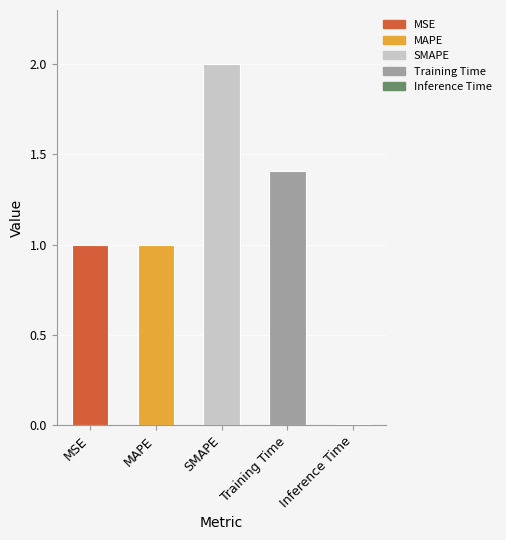

Which category has the highest value across all series?

SMAPE